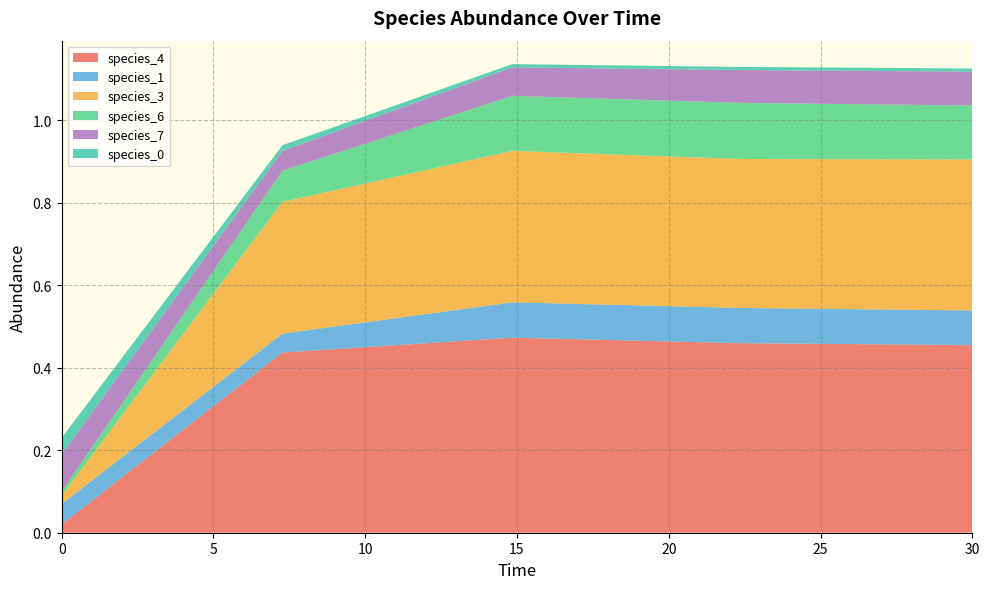

Reading right to left, what are all the values shown in this chart?

species_4: 30.0=0.5	22.424242424242426=0.5	14.84848484848485=0.5	7.272727272727273=0.4	0.0=0.0
species_1: 30.0=0.1	22.424242424242426=0.1	14.84848484848485=0.1	7.272727272727273=0.0	0.0=0.1
species_3: 30.0=0.4	22.424242424242426=0.4	14.84848484848485=0.4	7.272727272727273=0.3	0.0=0.0
species_6: 30.0=0.1	22.424242424242426=0.1	14.84848484848485=0.1	7.272727272727273=0.1	0.0=0.0
species_7: 30.0=0.1	22.424242424242426=0.1	14.84848484848485=0.1	7.272727272727273=0.0	0.0=0.1
species_0: 30.0=0.0	22.424242424242426=0.0	14.84848484848485=0.0	7.272727272727273=0.0	0.0=0.0